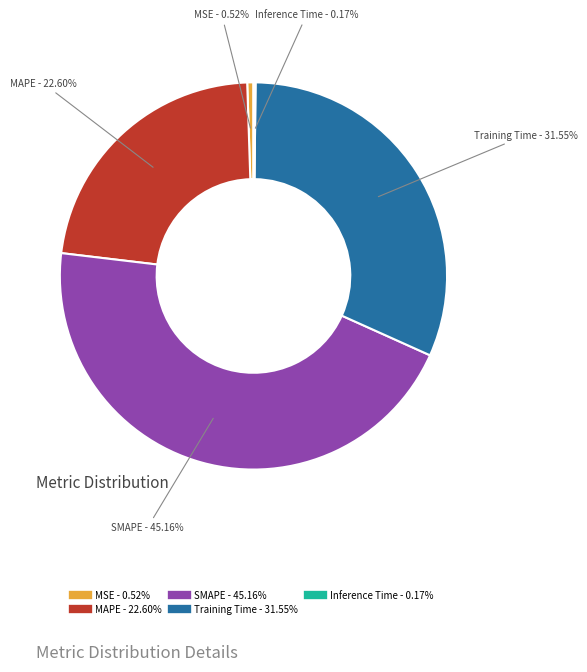

Which slice is the largest?

SMAPE